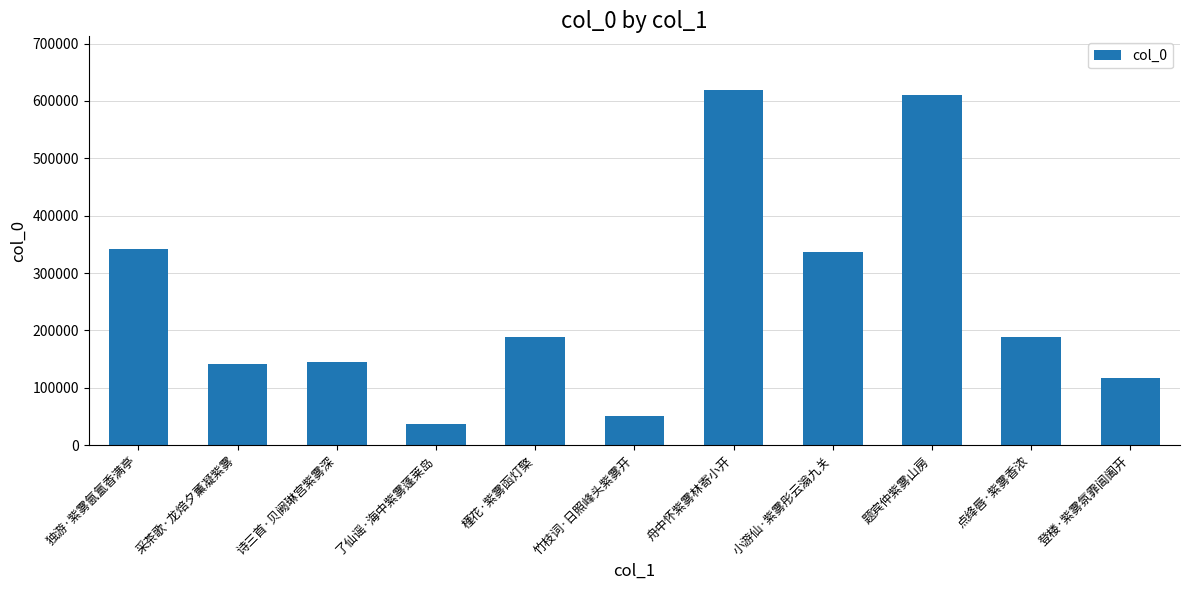

Read the value at 题宾仲紫雾山房, to the nearest 50.

609900